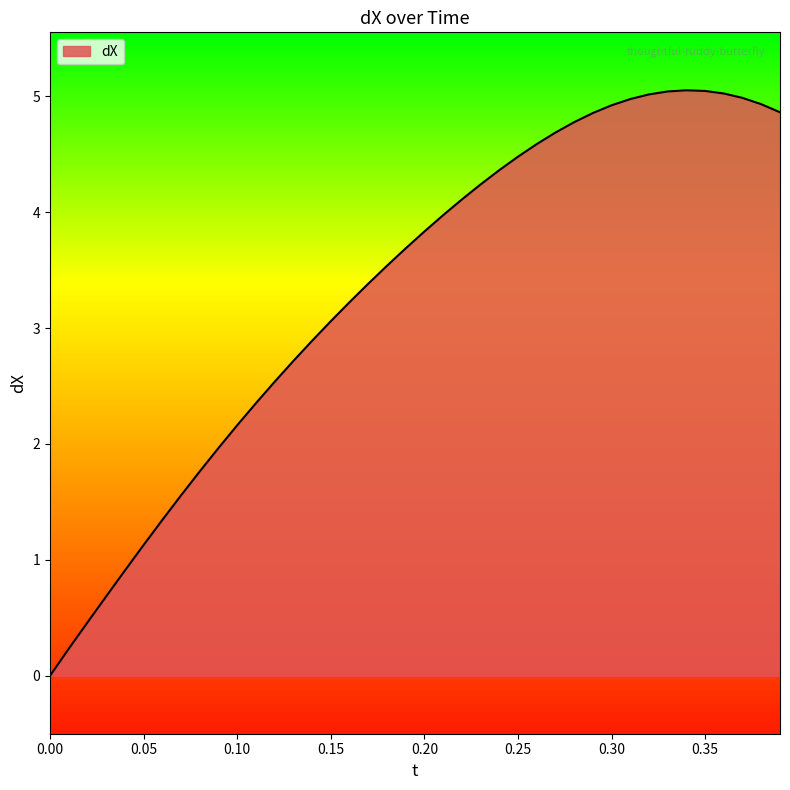

What is the difference between the maximum and minimum values?

5.1